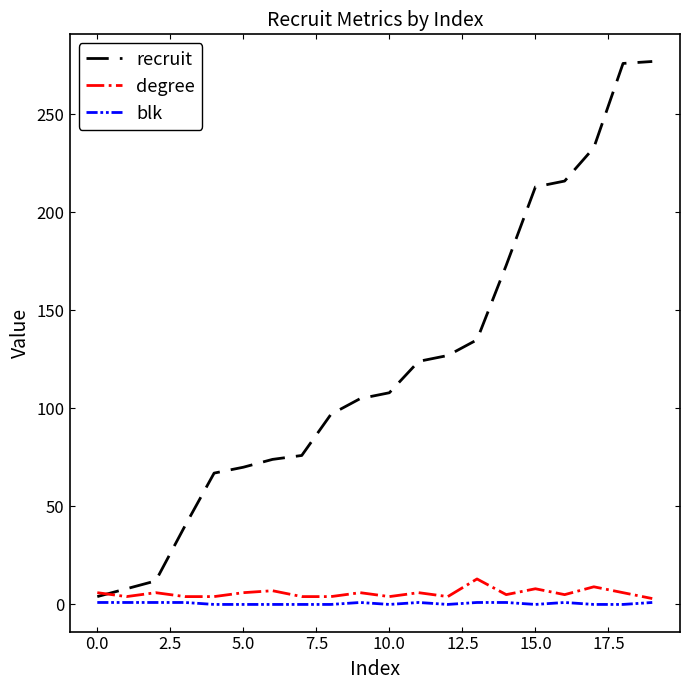

Which series has the largest total across all categories?

recruit